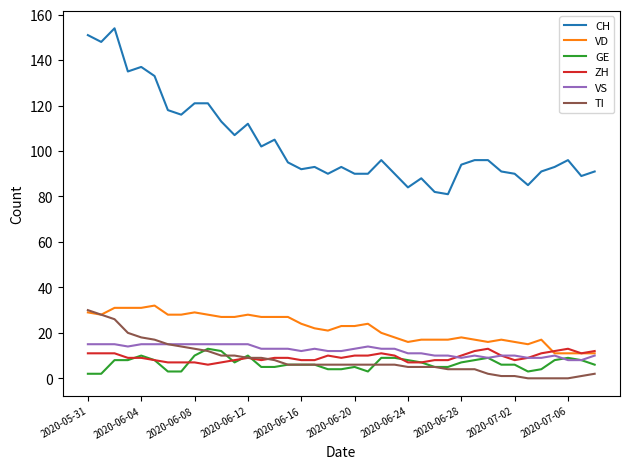

What is the lowest value of the CH series?

81